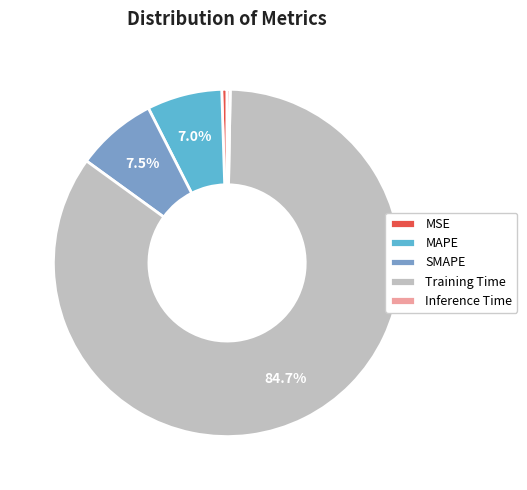

Does Training Time account for over 50% of the chart?

Yes